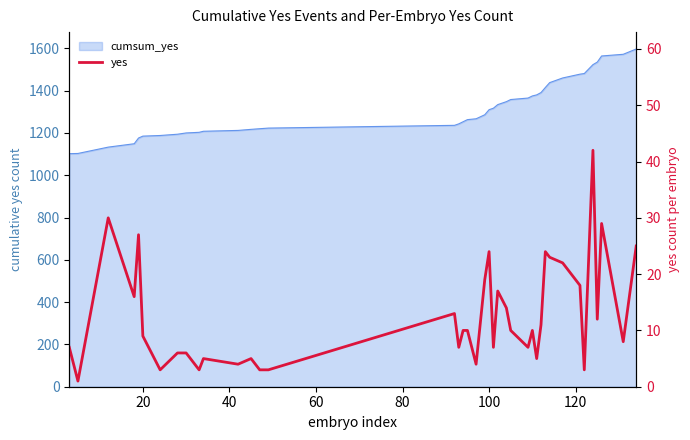

Which label corresponds to the smallest value in the chart?

20